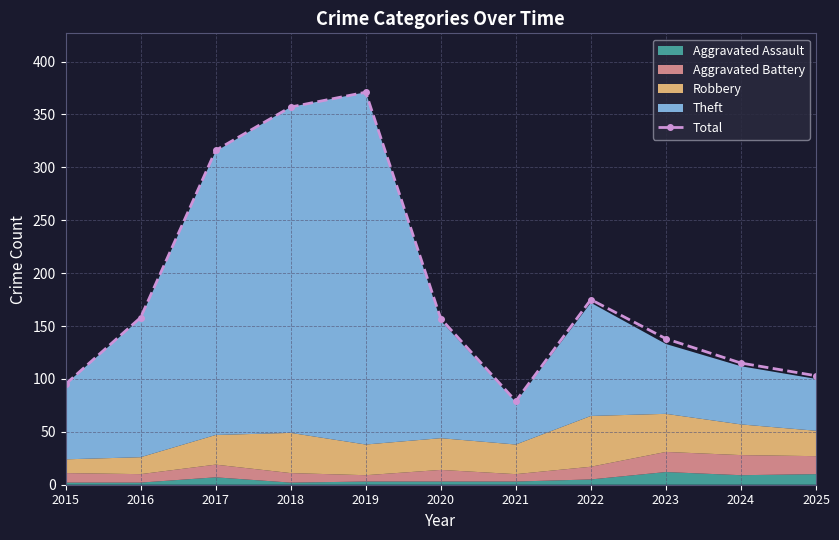

How many points are higher than both their immediate neighbors (excluding endpoints)?

2